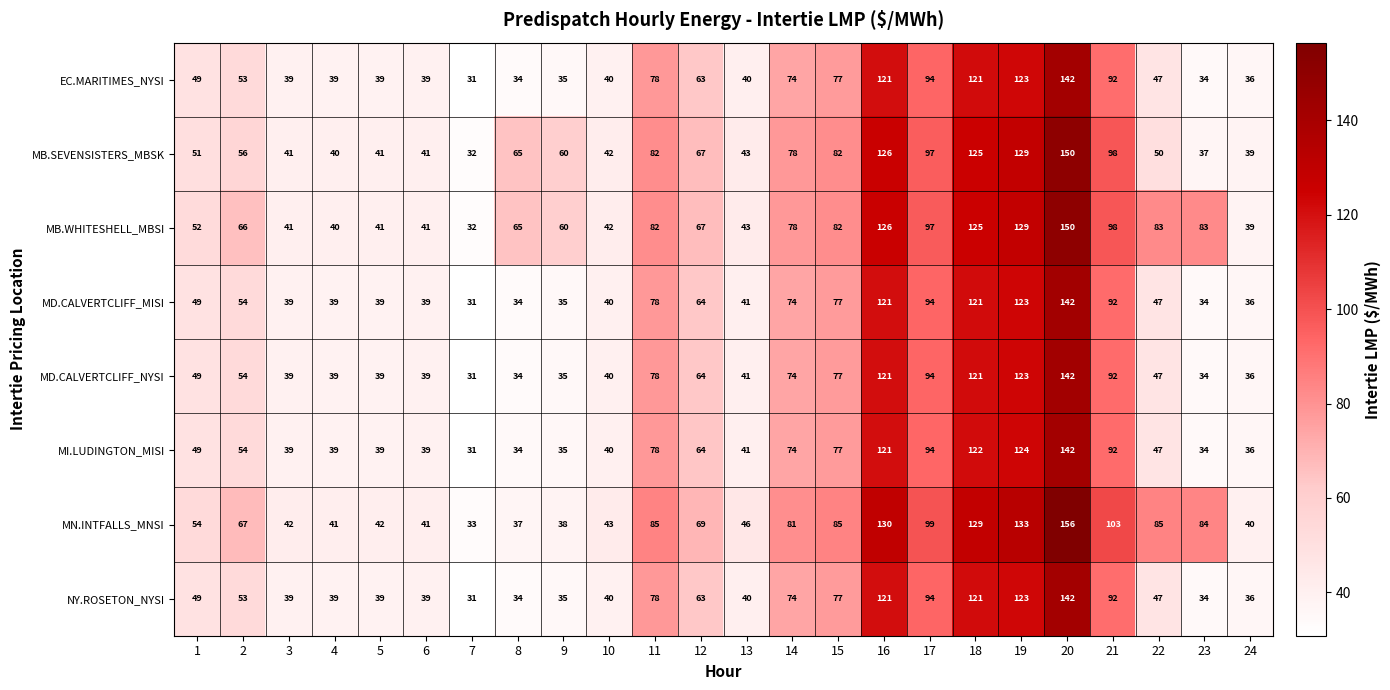

What is the spread (max minus min) of values at 3?

3